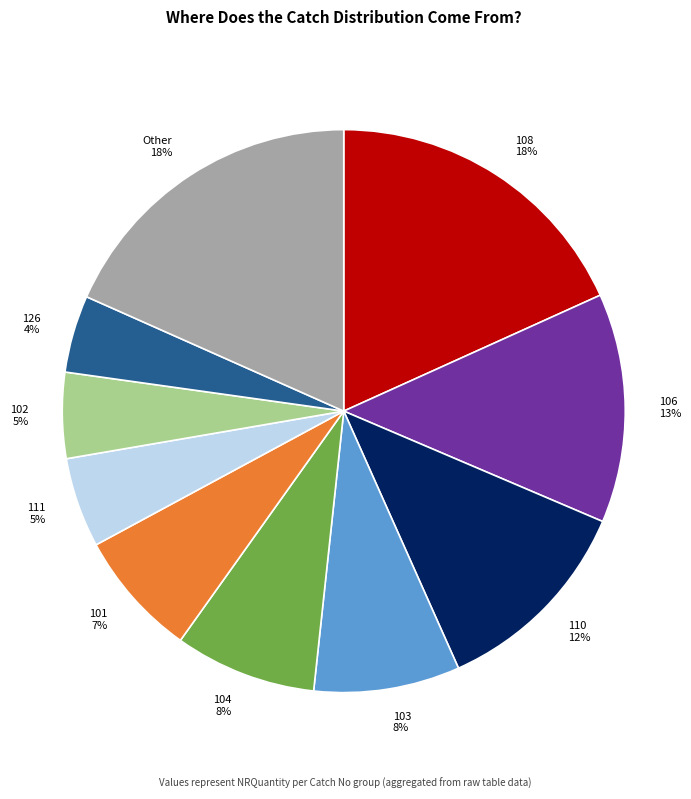

To the nearest percent, what is the difference between the largest and smallest slice percentages?

14%